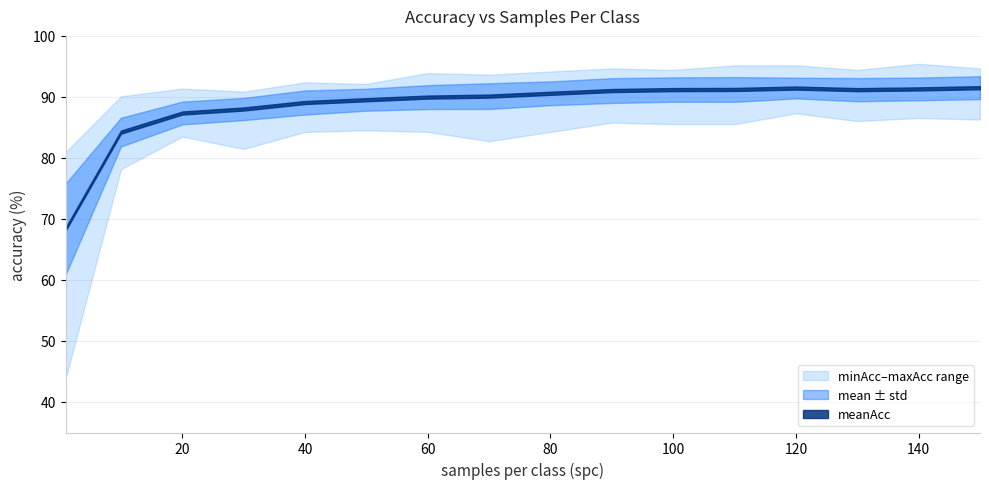

The meanAcc series shows 138.9 at 50. True or false?

False